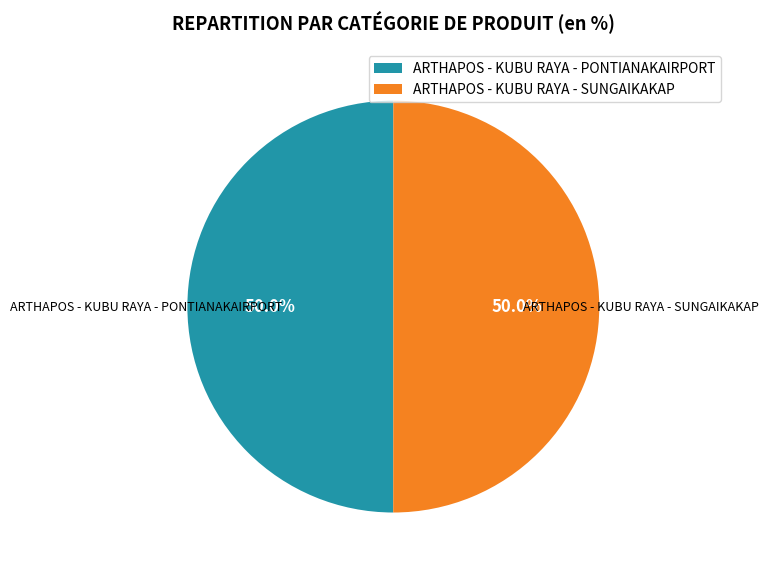

Combined, do ARTHAPOS - KUBU RAYA - PONTIANAKAIRPORT and ARTHAPOS - KUBU RAYA - SUNGAIKAKAP account for over 50%?

Yes